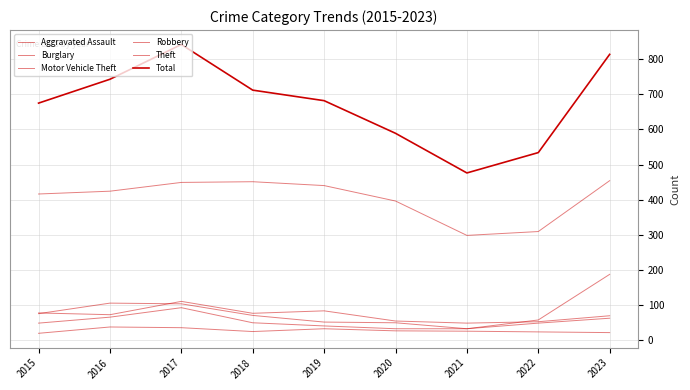

Is this an area chart (filled region under the line)?

No